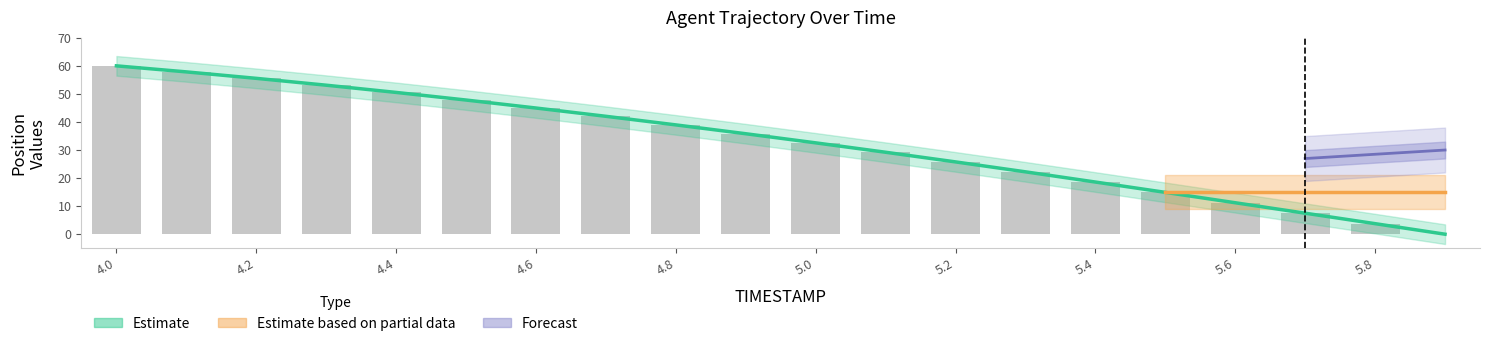

What is the sum of the Y values at 4.9 and 5.2?

61.6